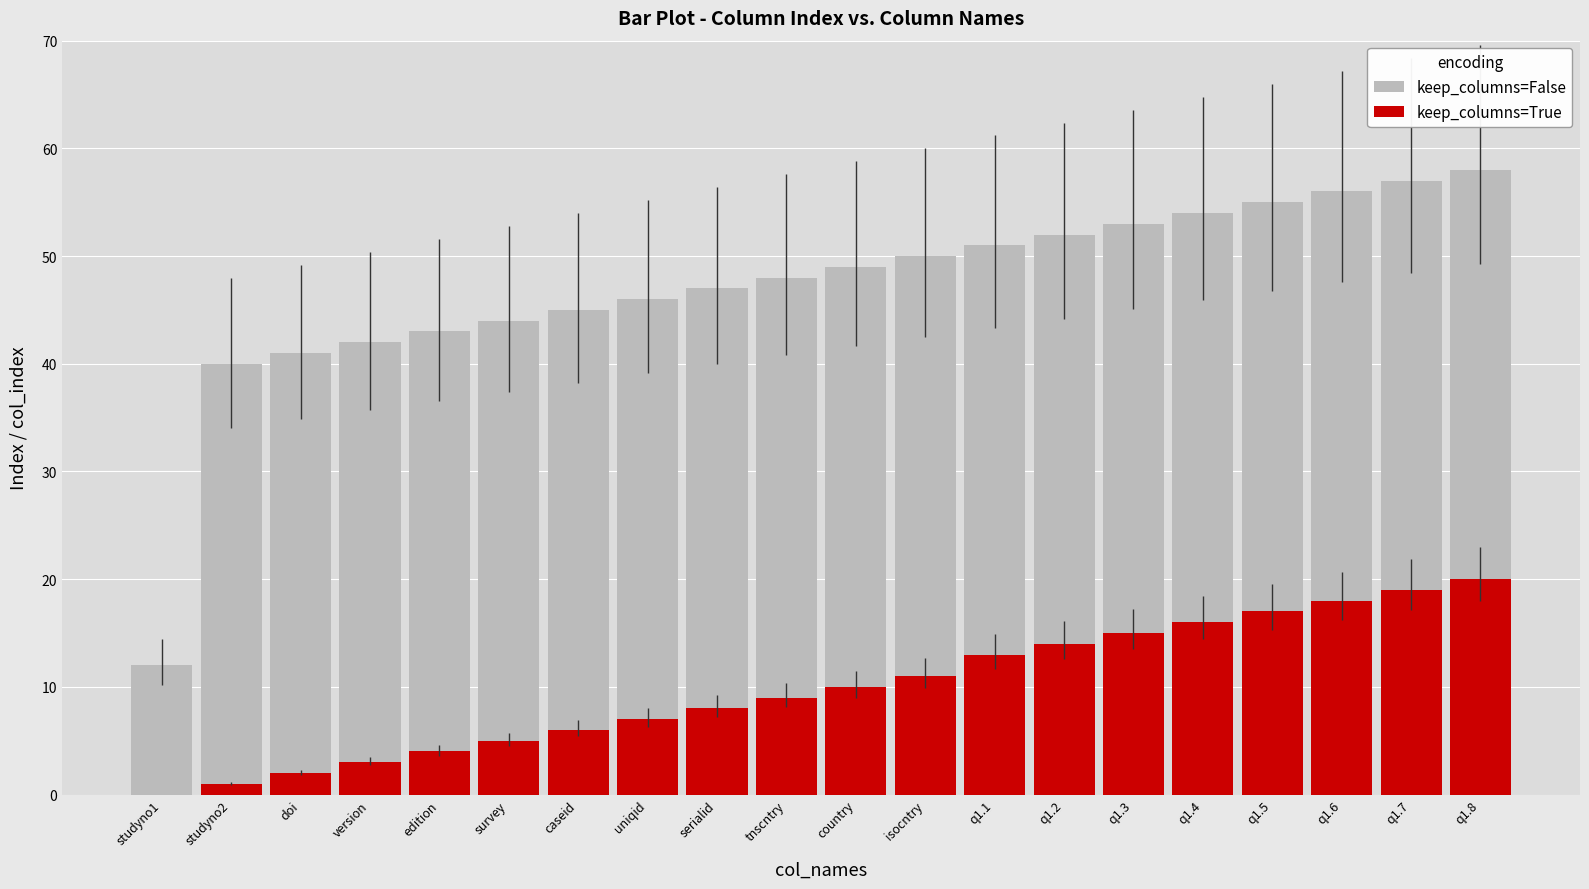

Reading left to right, transcribe all the data shown in this chart.

keep_columns=False: 12	40	41	42	43	44	45	46	47	48	49	50	51	52	53	54	55	56	57	58
keep_columns=True: 0	1	2	3	4	5	6	7	8	9	10	11	13	14	15	16	17	18	19	20